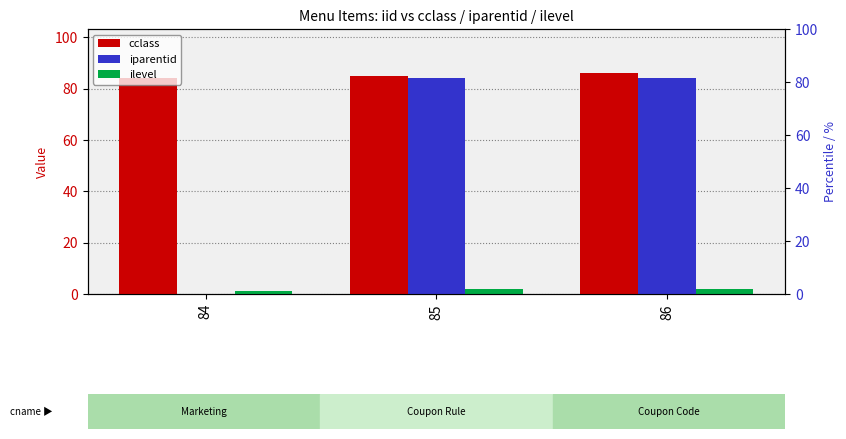

Which has a higher value, 85 or 86?

86